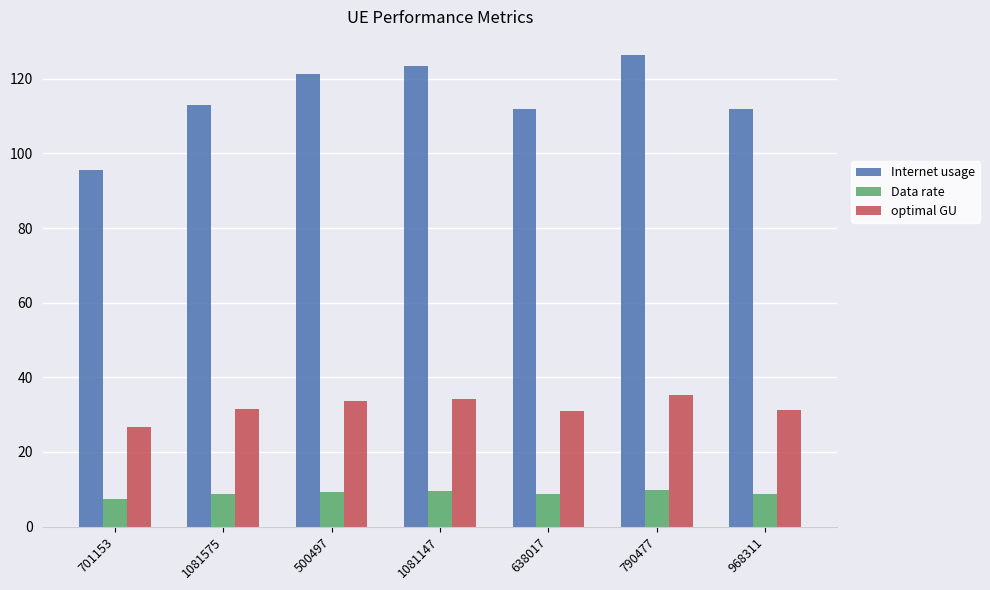

What is the label of the 1st bar from the right?

968311